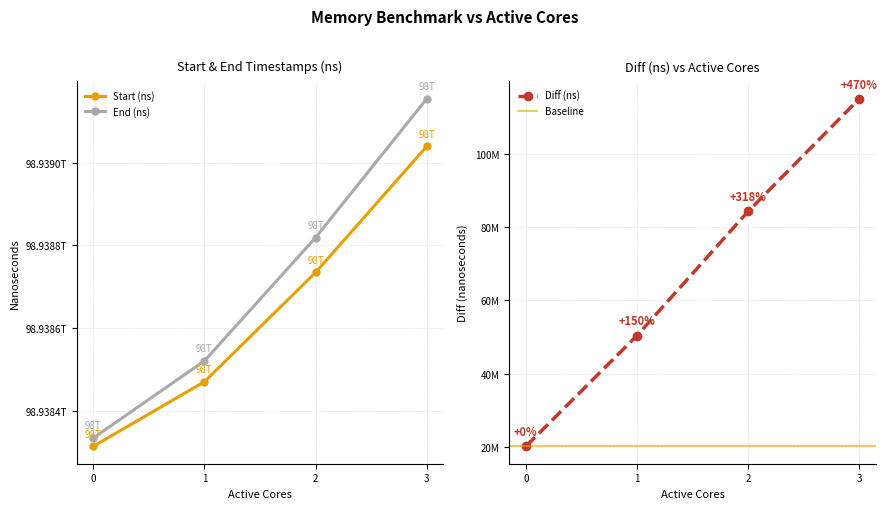

List the series in order of their peak value, lowest first.

Diff (ns), Start (ns), End (ns)